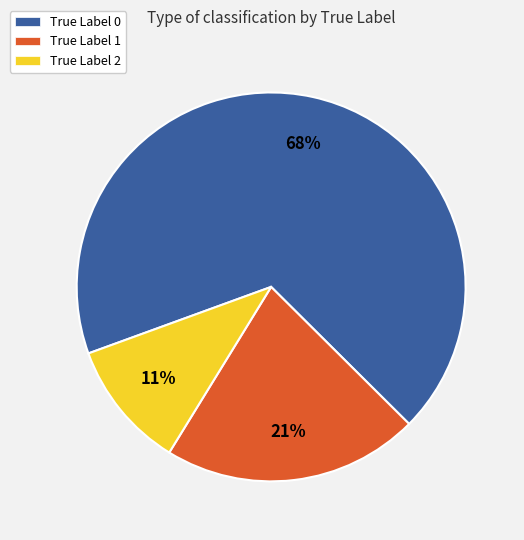

To the nearest percent, what is the difference between the largest and smallest slice percentages?

57%